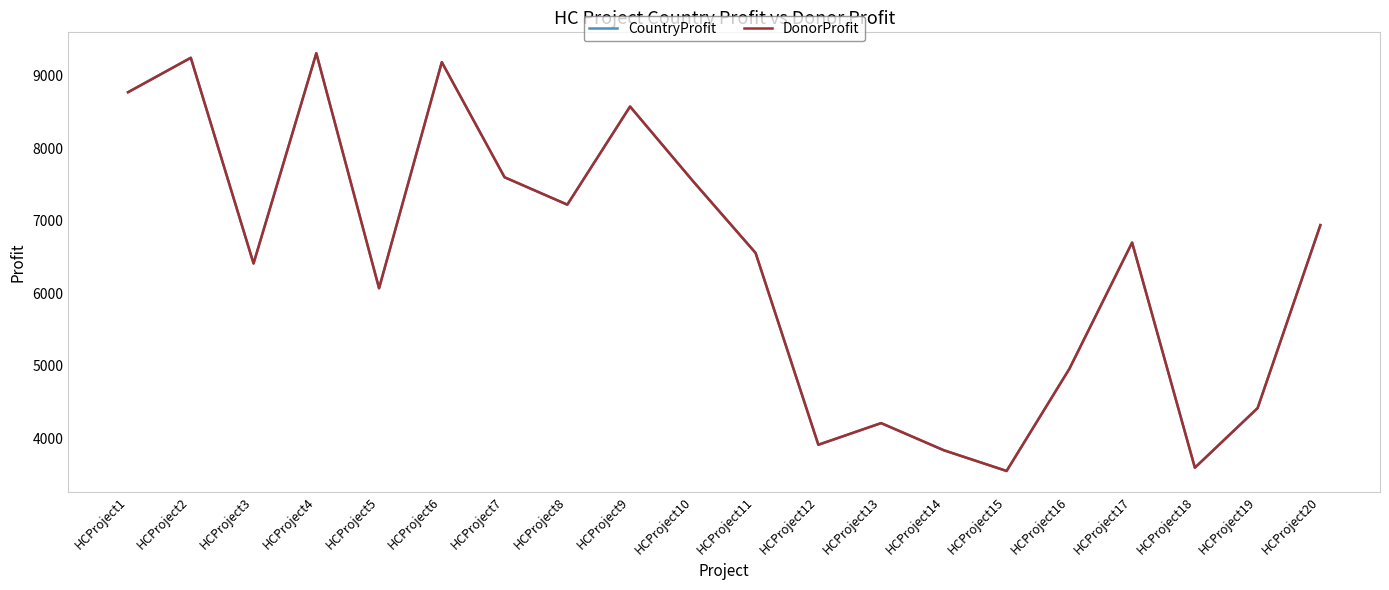

Where is CountryProfit nearest to the value 6430?

HCProject3